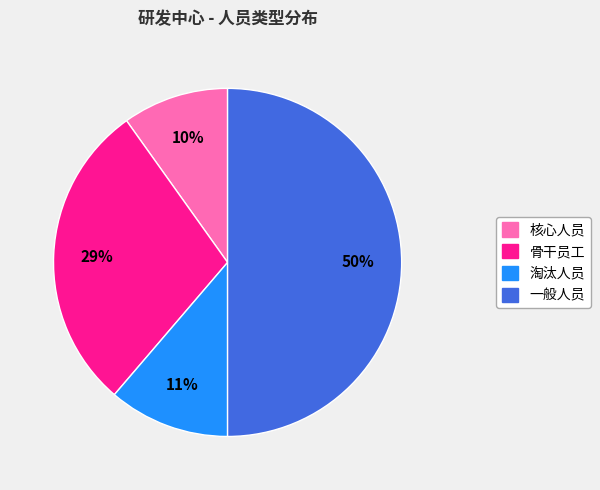

What percentage is the 淘汰人员 slice, to the nearest percent?

11%